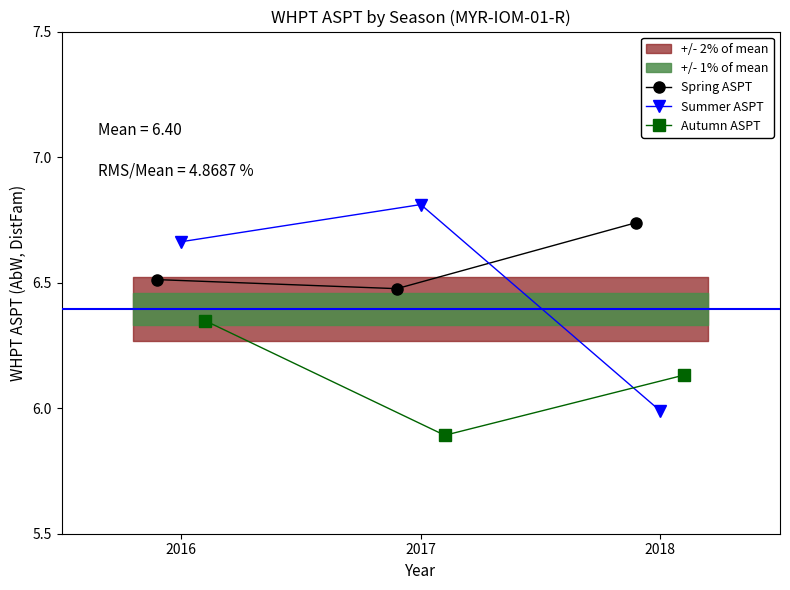

At which category is the sum across all series the highest?

2016